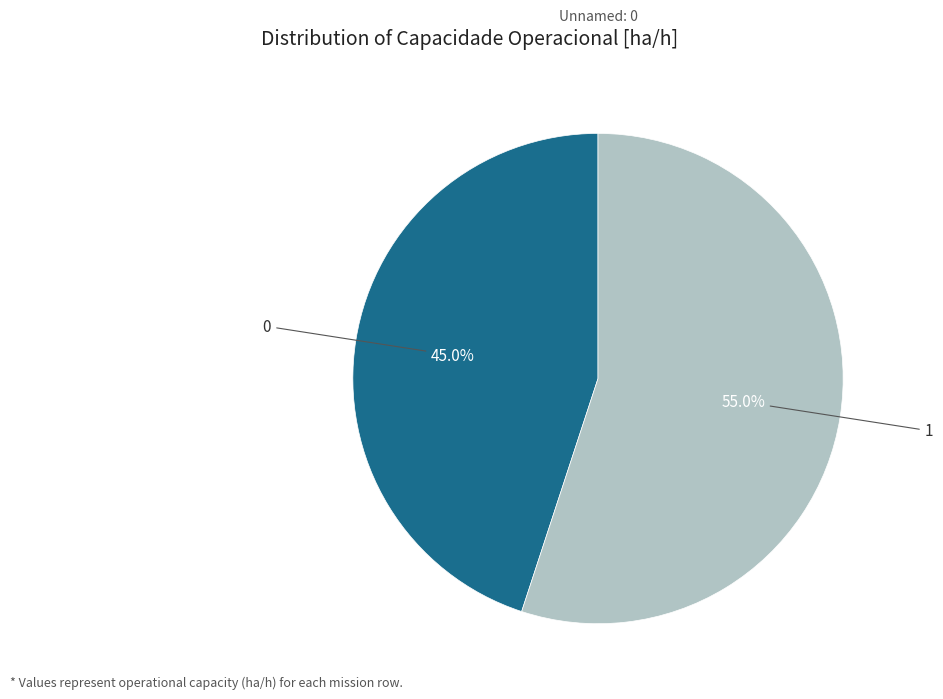

Does any single category account for the majority?

Yes